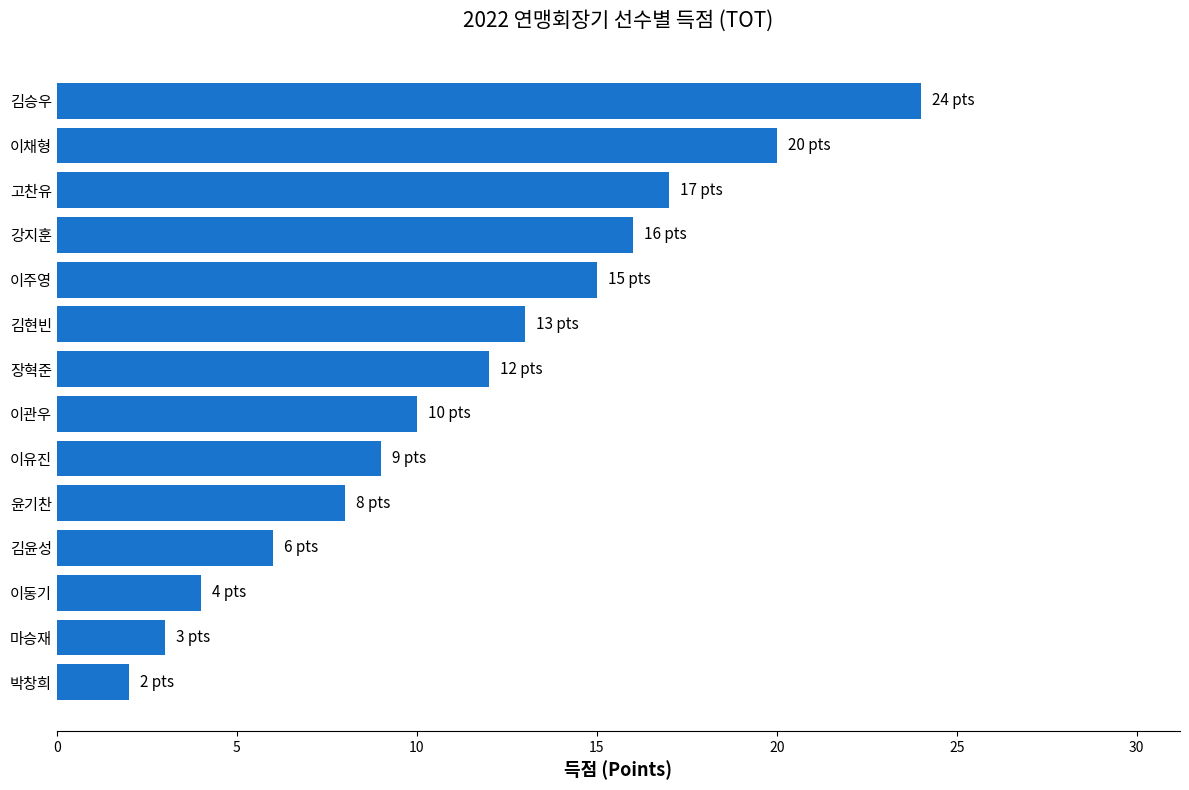

What is the smallest value displayed?

2